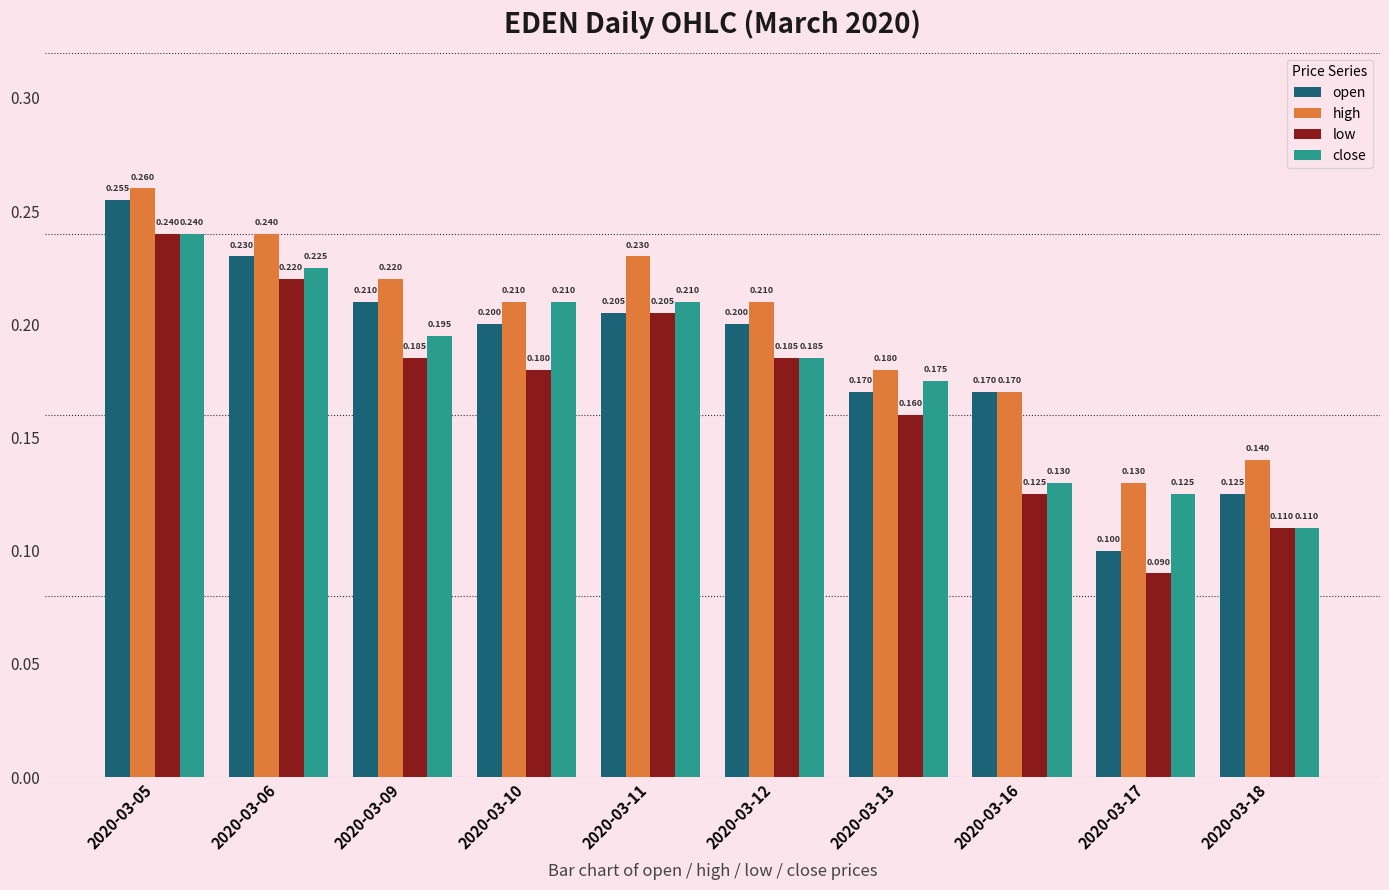

At which category is the sum across all series the highest?

2020-03-05